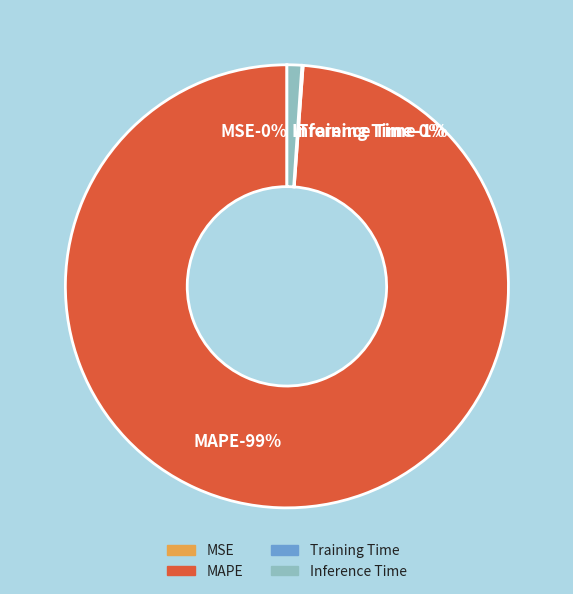

What portion of the pie excludes Inference Time?

98.9%